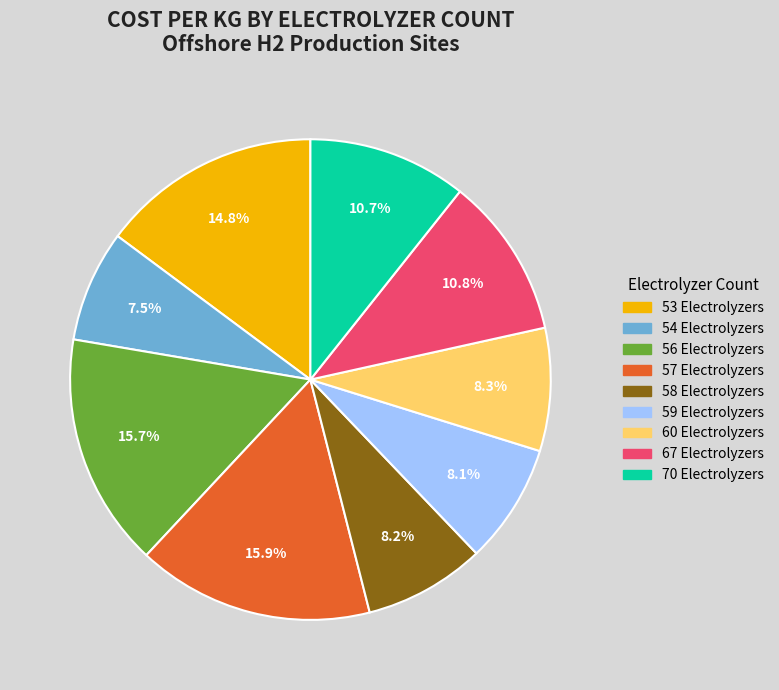

Is there a majority slice in this chart?

No